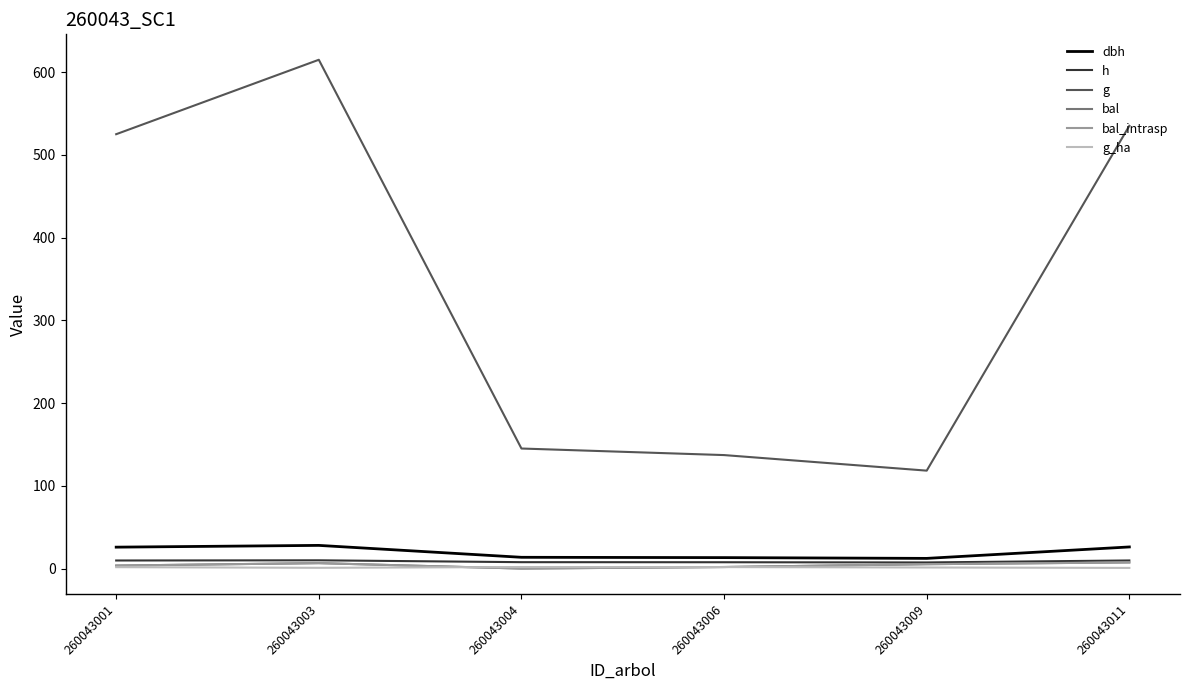

Is this an area chart (filled region under the line)?

No